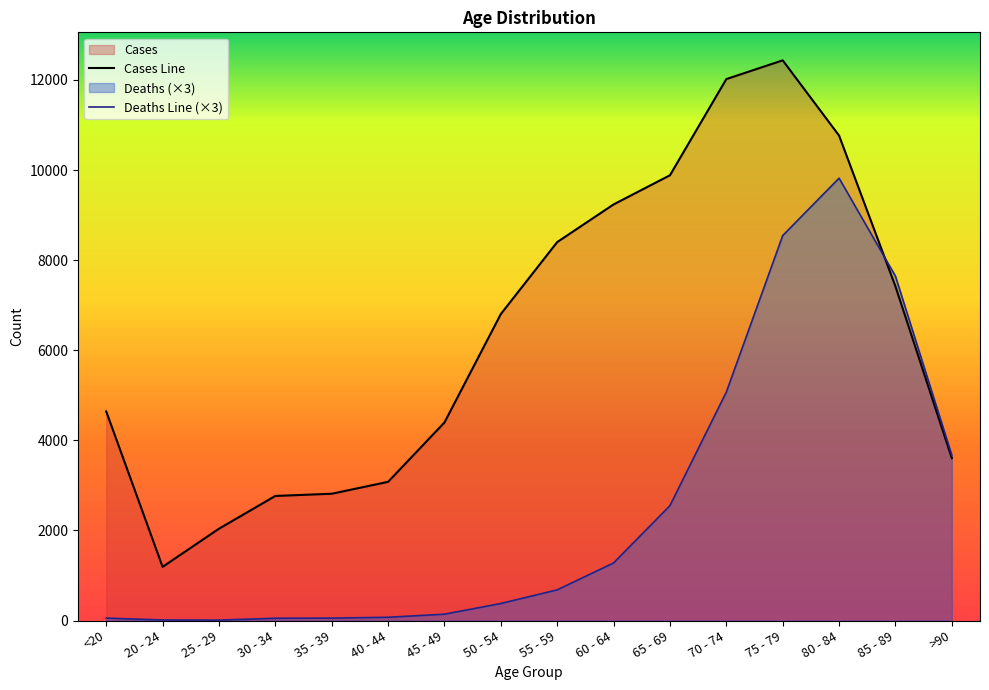

In Cases, how many points are higher than both neighbors (excluding endpoints)?

1